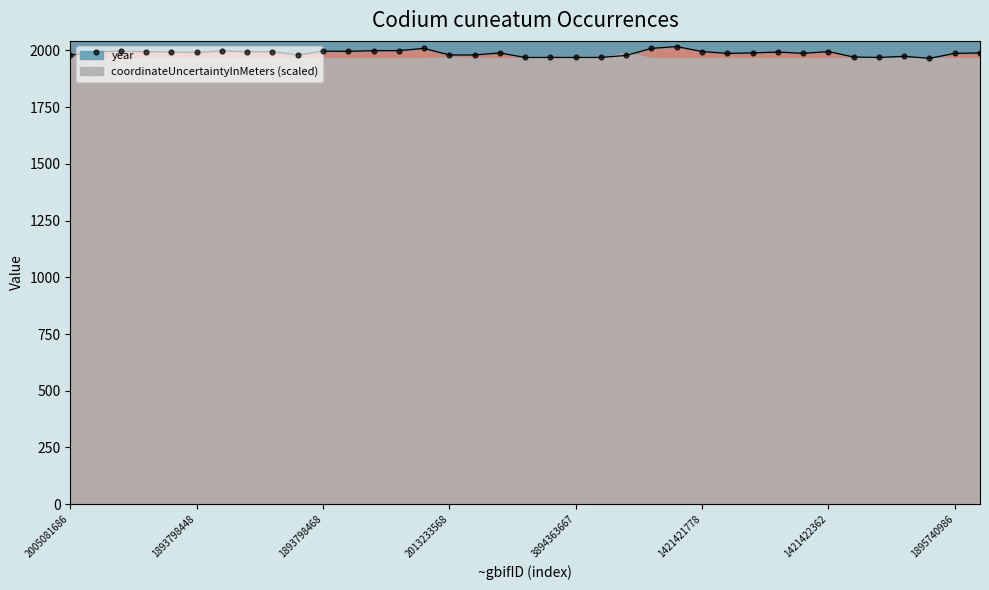

Which has a higher value, 1893798474 or 1893798468?

1893798474